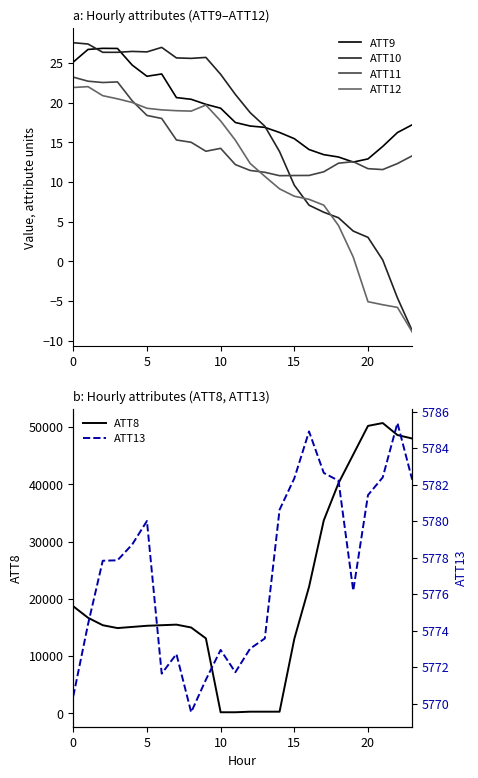

At which label does ATT13 reach its minimum?

8